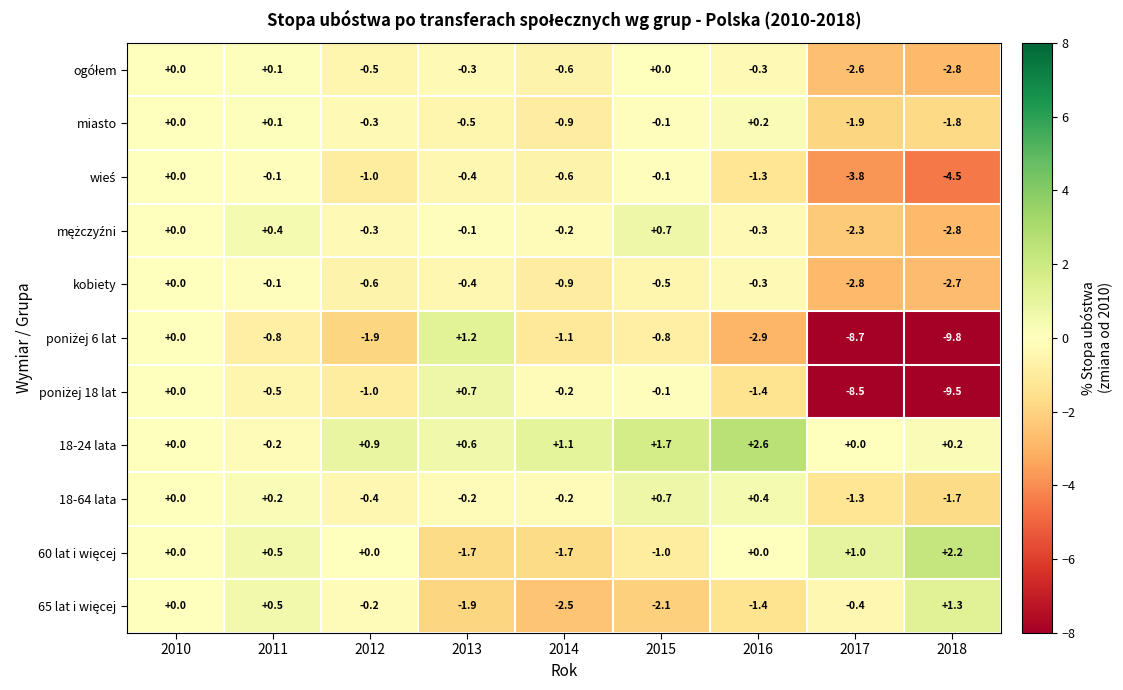

What is the sum of all 18-64 lata values?

-2.5